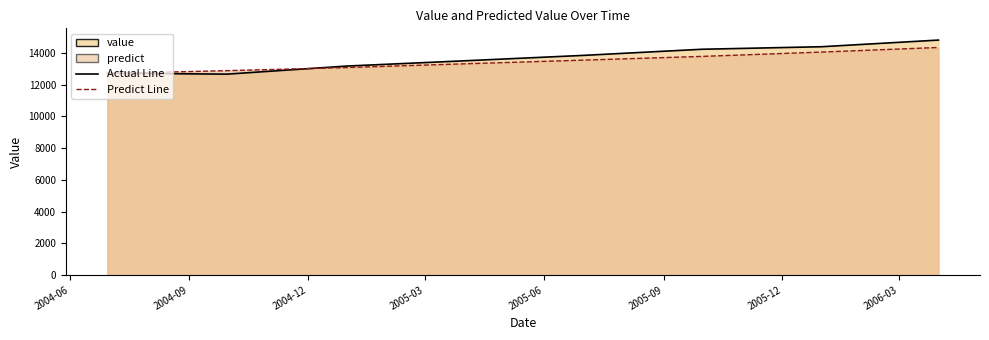

Reading left to right, transcribe all the data shown in this chart.

value: 12730.0	12670.0	13180.0	13510.0	13850.0	14240.0	14400.0	14820.0
predict: 12710.9	12890.8	13085.3	13320.3	13552.3	13789.6	14062.9	14353.4